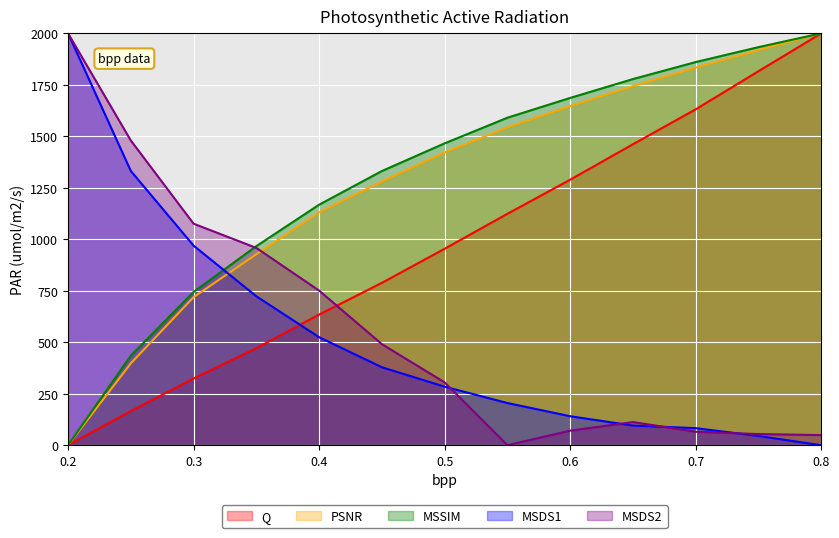

Is it true that MSDS1 equals 140.6 at 0.6?

True